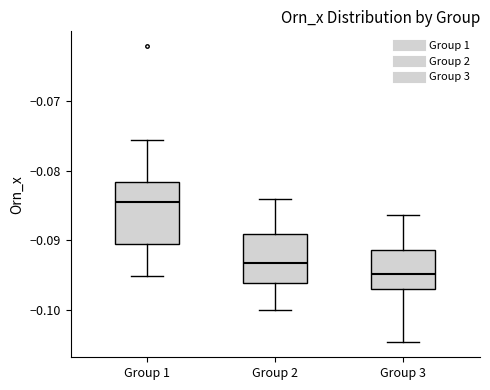

Reading left to right, read every box against the y-axis: the position of its median line, the range the box covers, and the ends of its whiskers. The values are not printed on the chart, so give them approximately, as read against the axis.

Group 1: median -0.085, box -0.091 to -0.082, whiskers -0.095 to -0.076
Group 2: median -0.093, box -0.096 to -0.089, whiskers -0.100 to -0.084
Group 3: median -0.095, box -0.097 to -0.091, whiskers -0.105 to -0.086